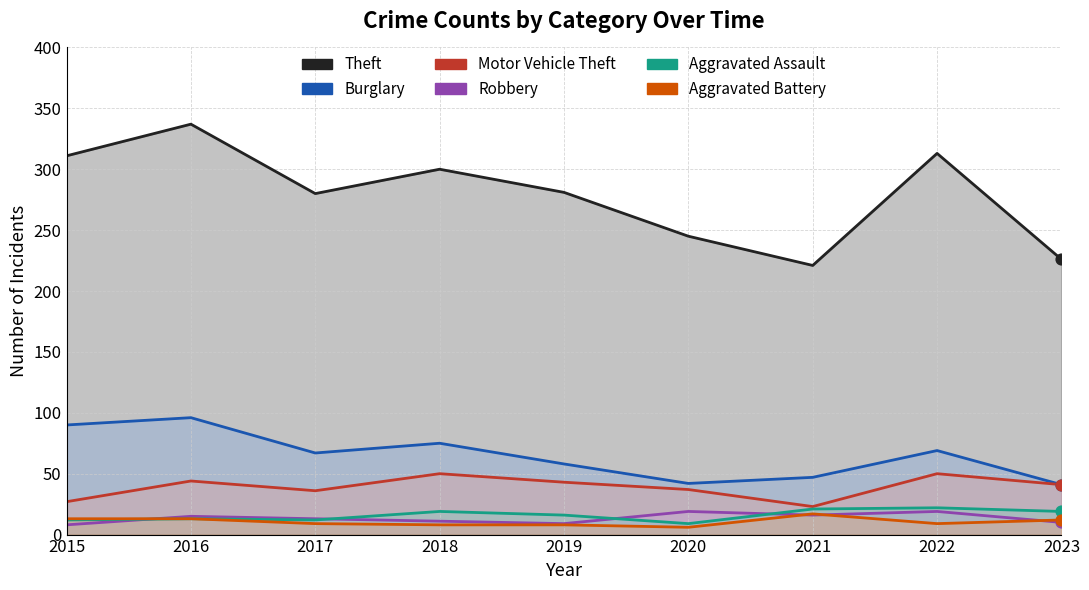

Which series has the largest Y range (max minus min)?

Theft